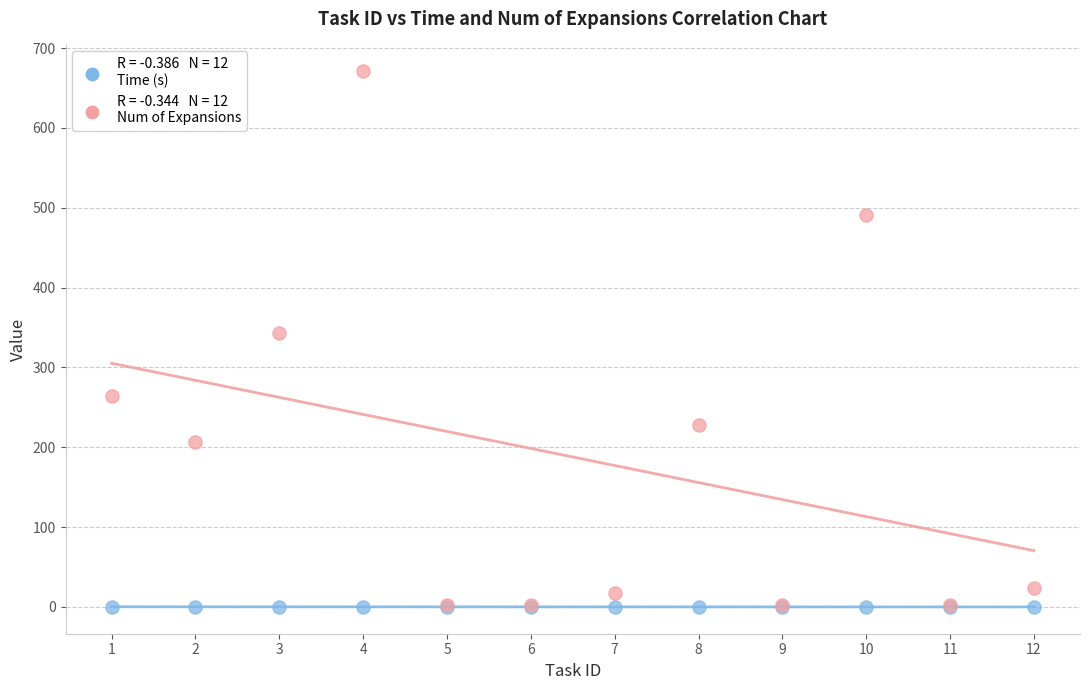

Across all series, what Y value is closest to 335?

343.0